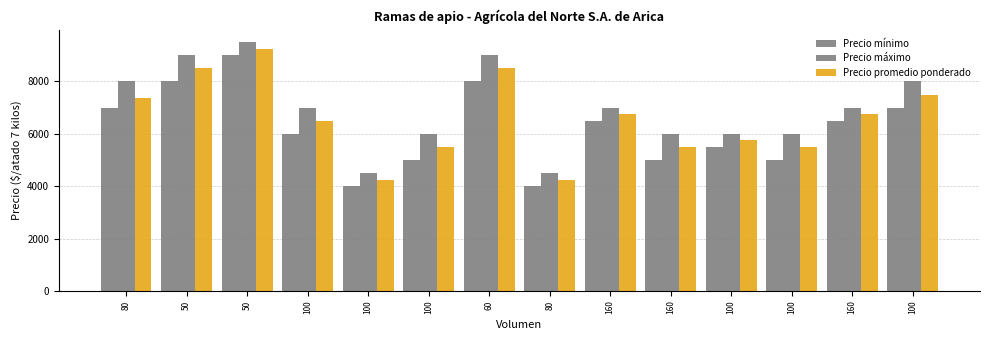

Reading left to right, what are all the values shown in this chart?

Precio mínimo: 7000	8000	9000	6000	4000	5000	8000	4000	6500	5000	5500	5000	6500	7000
Precio máximo: 8000	9000	9500	7000	4500	6000	9000	4500	7000	6000	6000	6000	7000	8000
Precio promedio ponderado: 7375	8500	9250	6500	4250	5500	8500	4250	6750	5500	5750	5500	6750	7500